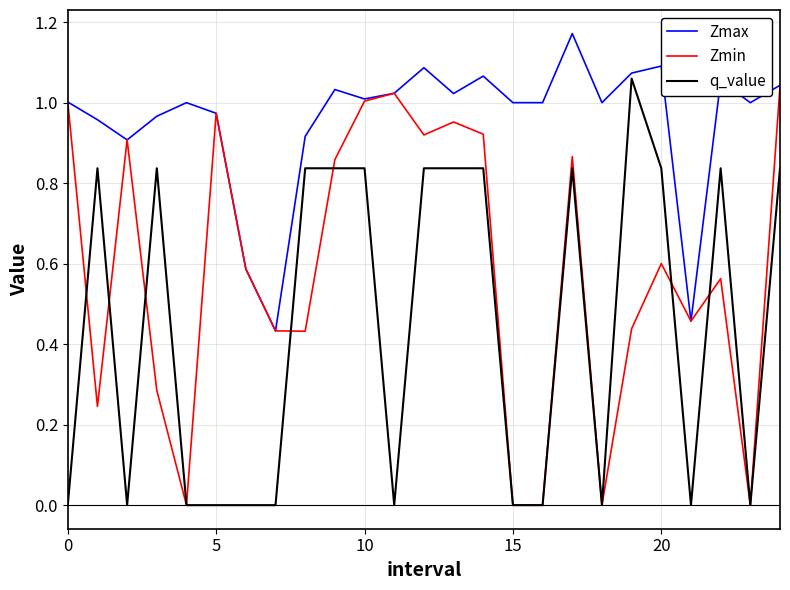

List the series in order of their overall mean, highest first.

Zmax, Zmin, q_value